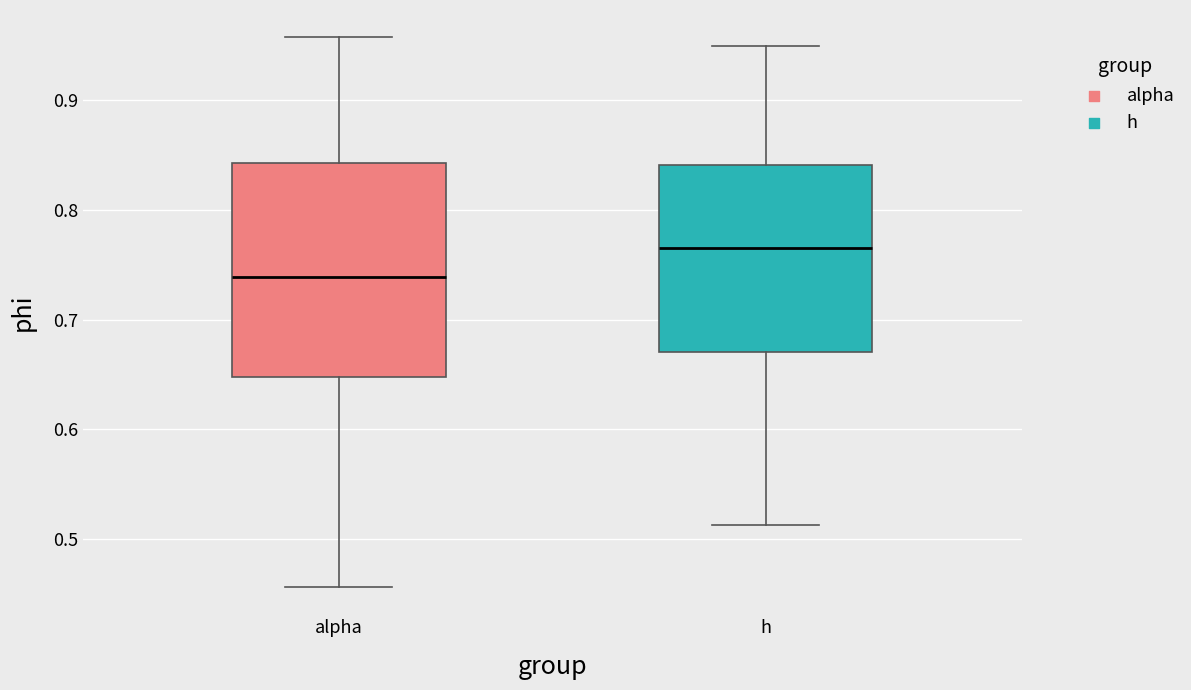

Which box has the highest median line?

h